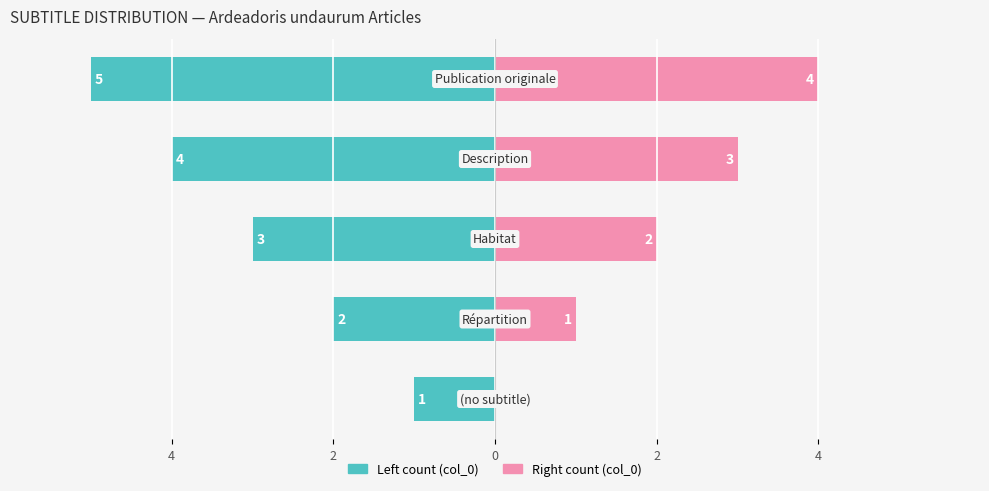

What is the difference between the highest and lowest values at 0?

5